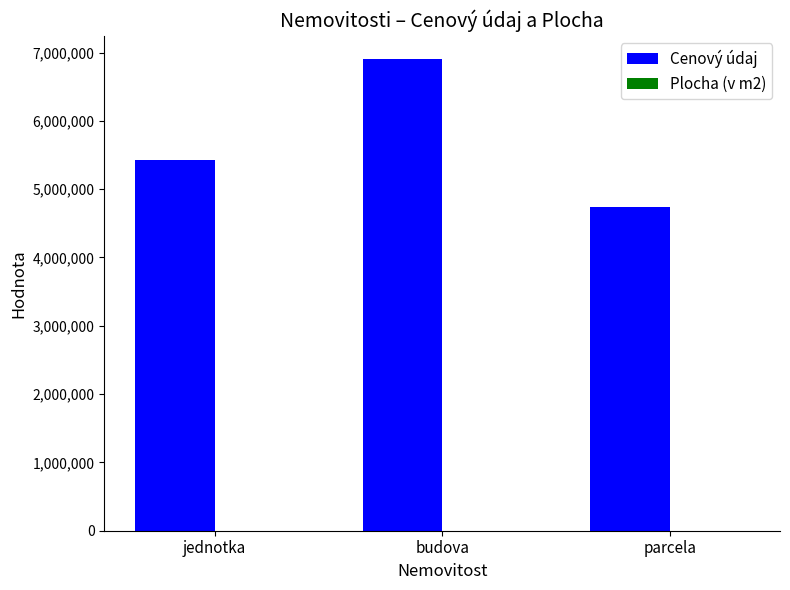

Where is Cenový údaj nearest to the value 5820000?

jednotka